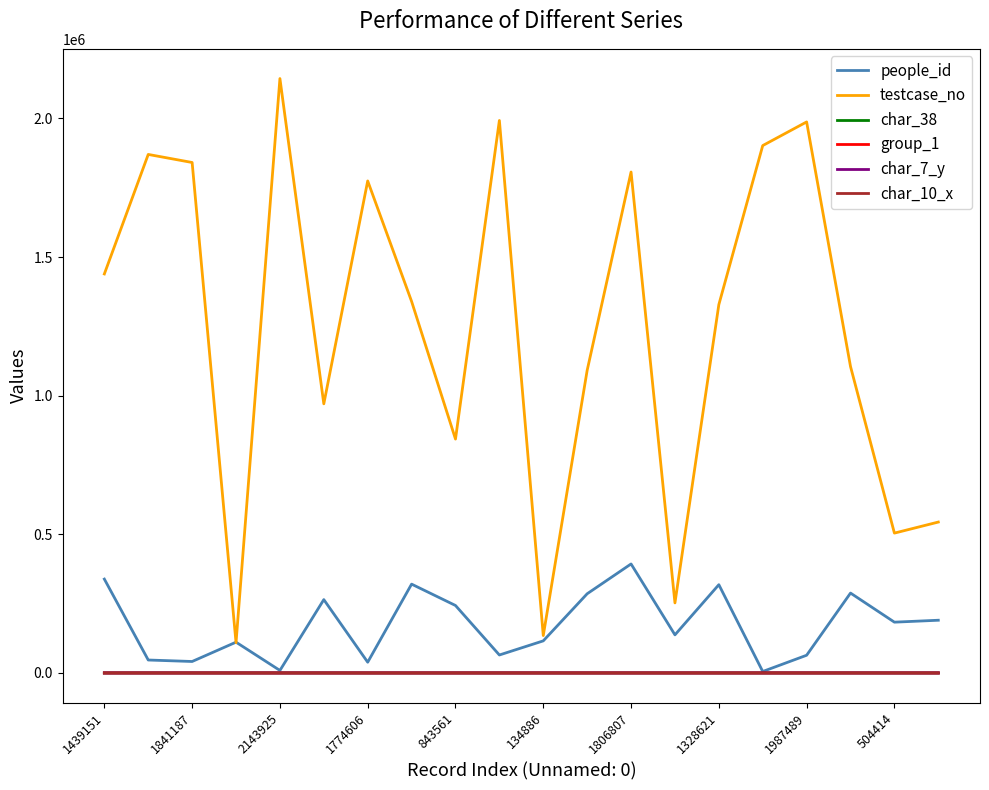

Is this an area chart (filled region under the line)?

No